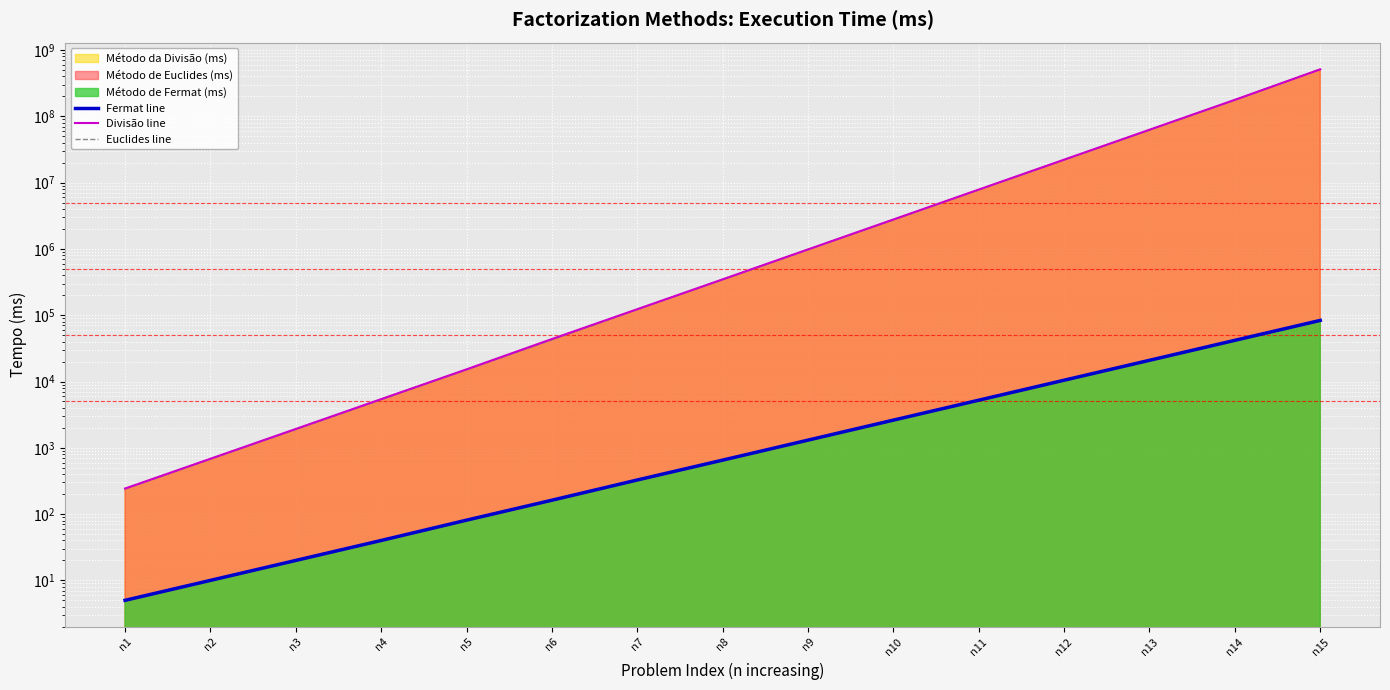

What is the value of the Euclides line point at the 5th from the left?

15009